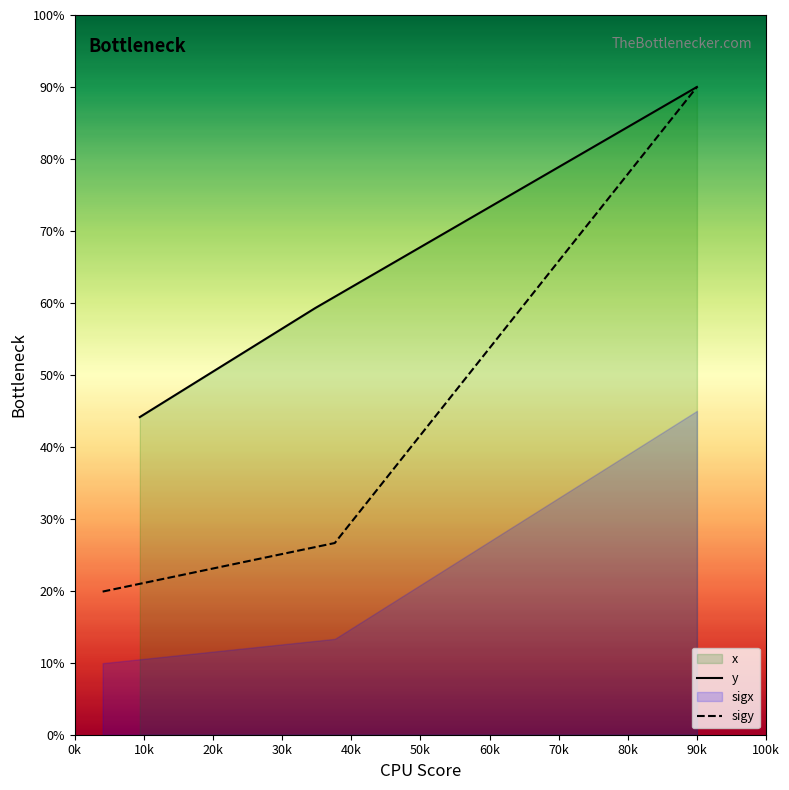

Where is y nearest to the value 6706?

10k